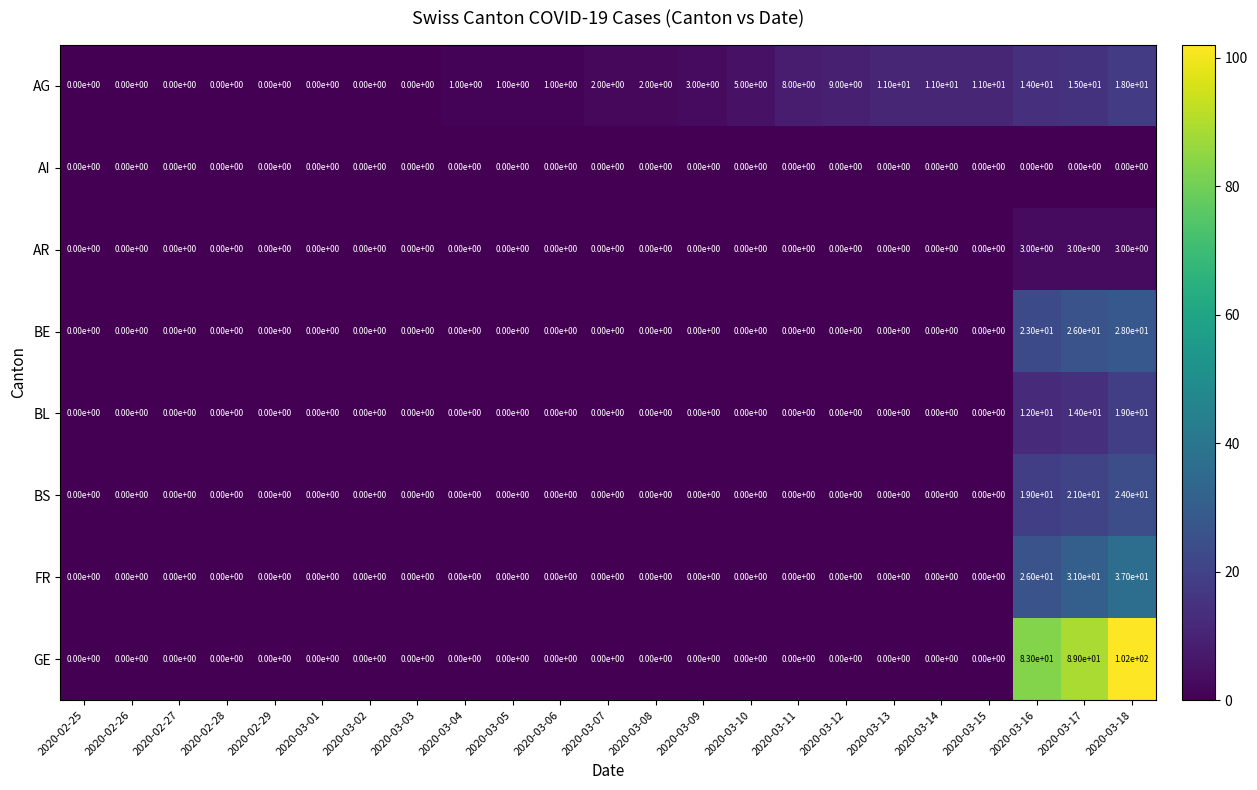

The value of AR at 2020-03-01 is 1. True or false?

False